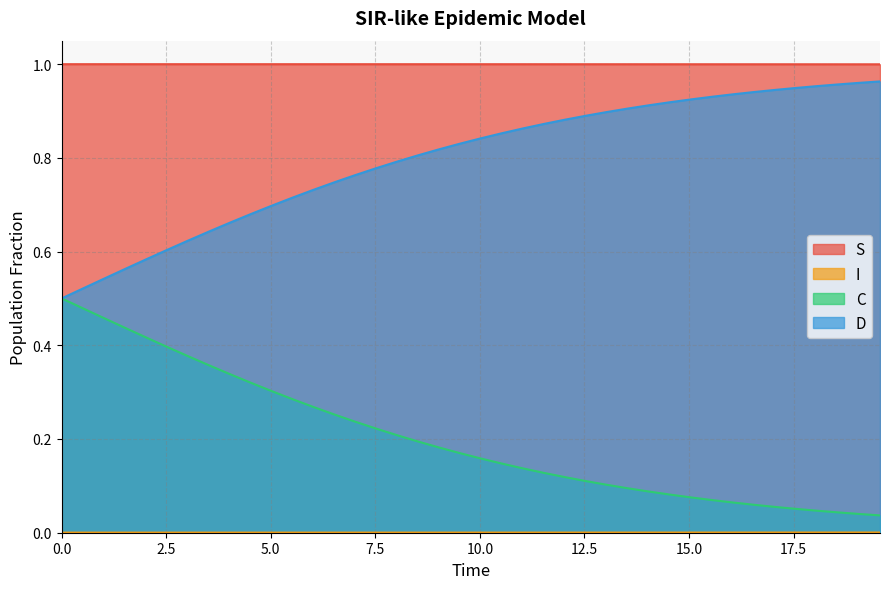

True or false: D has more than 0 interior local peaks.

False